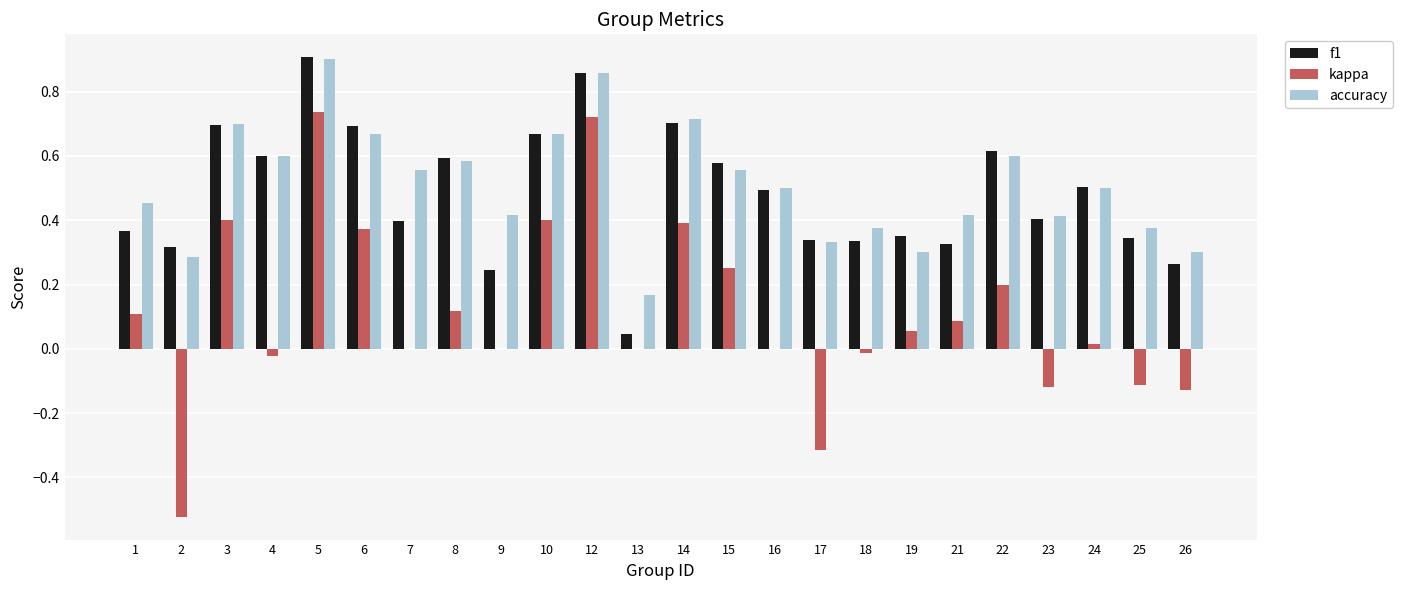

At which category does the chart reach its peak across all series?

5